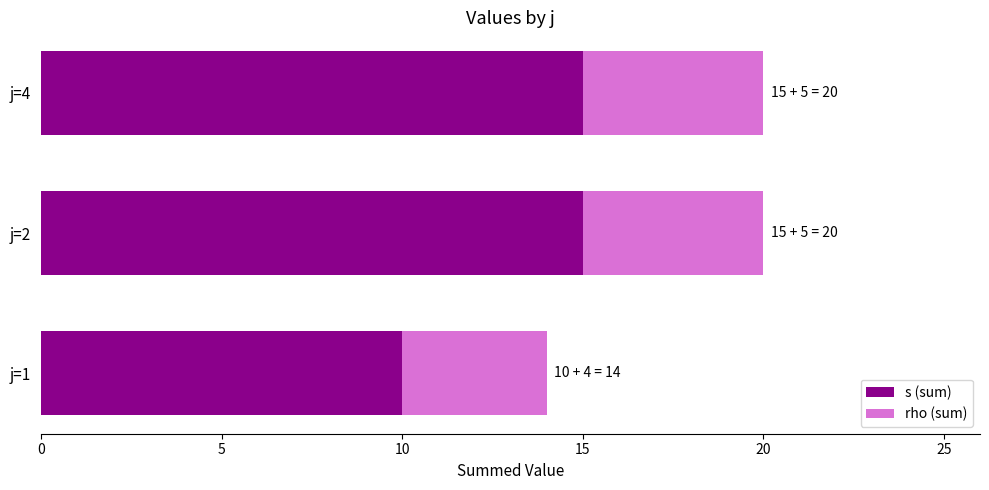

What value does the s (sum) series have at j=2?

15